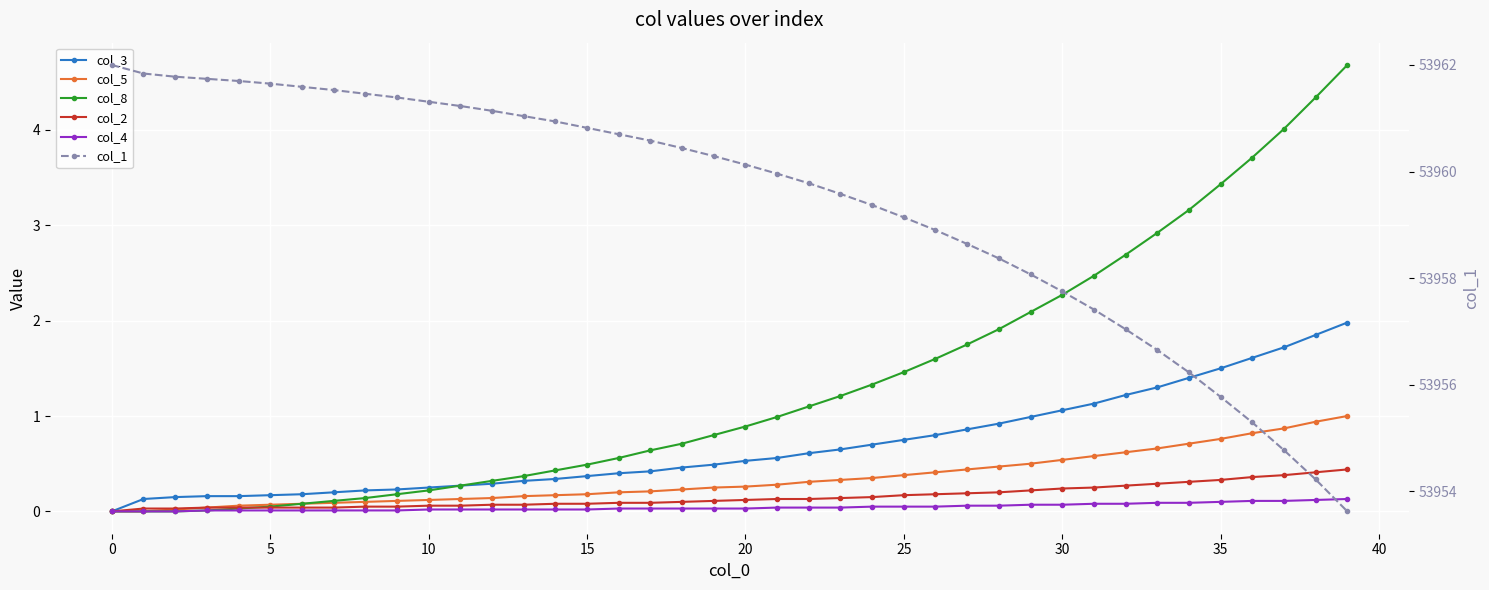

Which series has the widest spread of values?

col_1